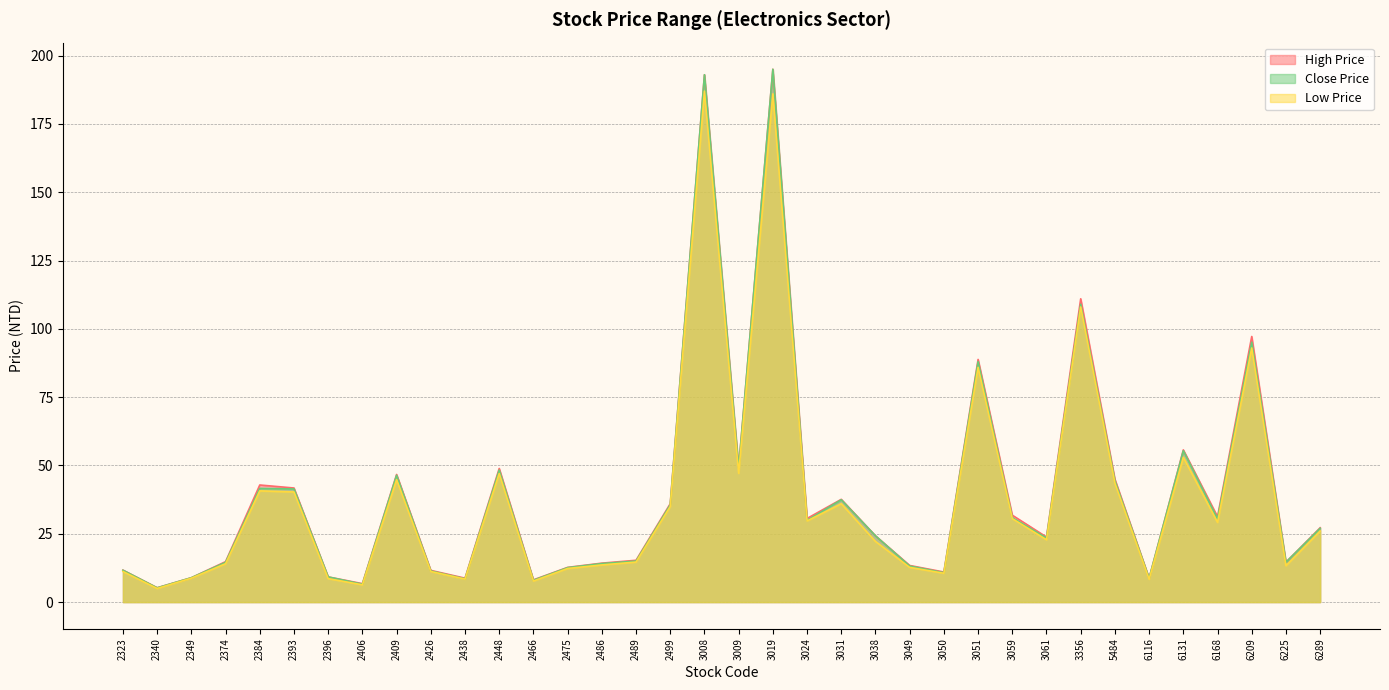

True or false: Close Price and Low Price intersect in this chart.

False